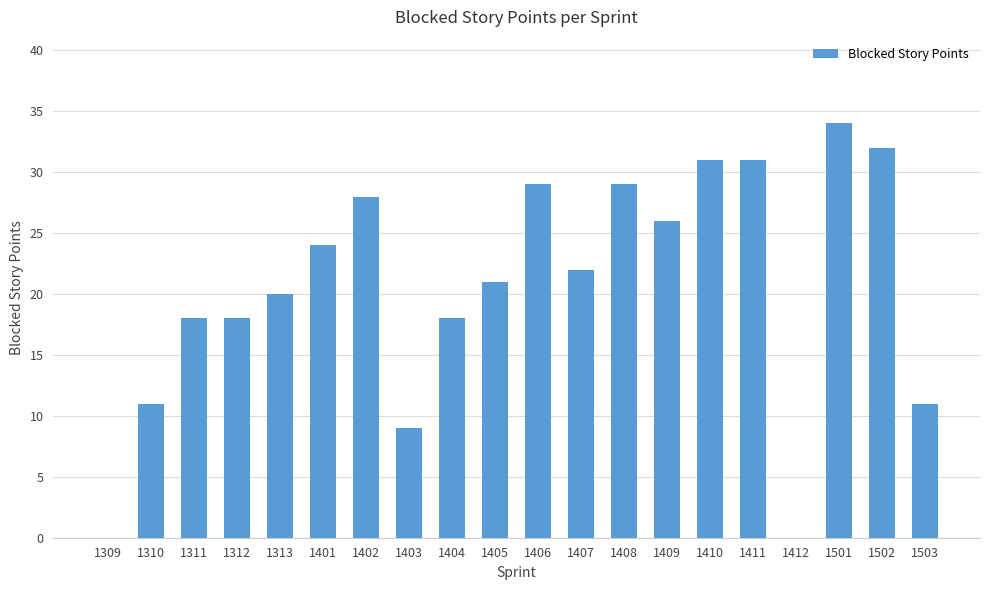

The value at 1310 is 15. True or false?

False